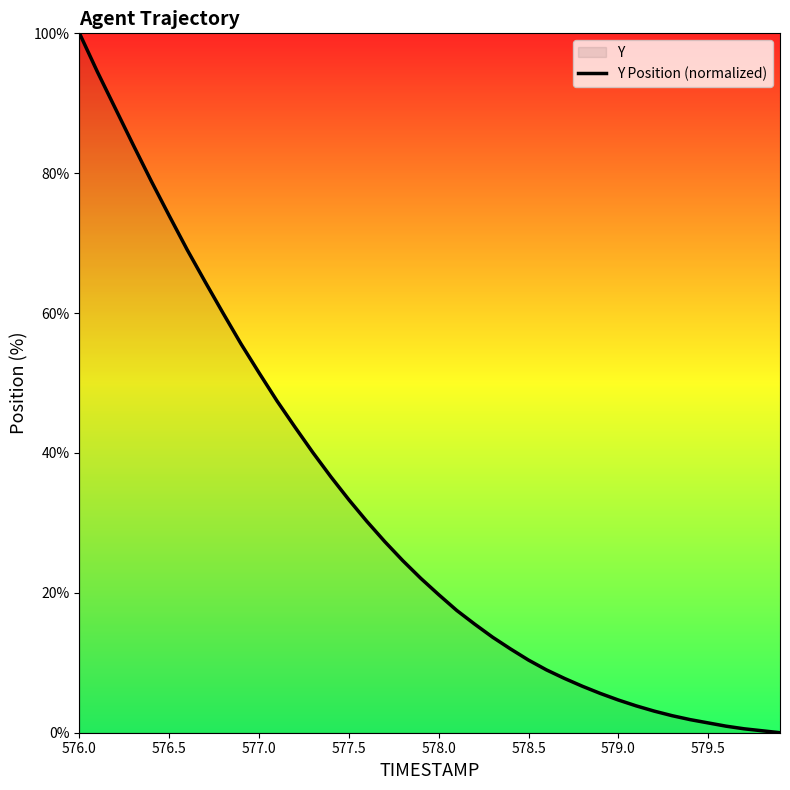

True or false: there are more than 2 points higher than both neighbors.

False